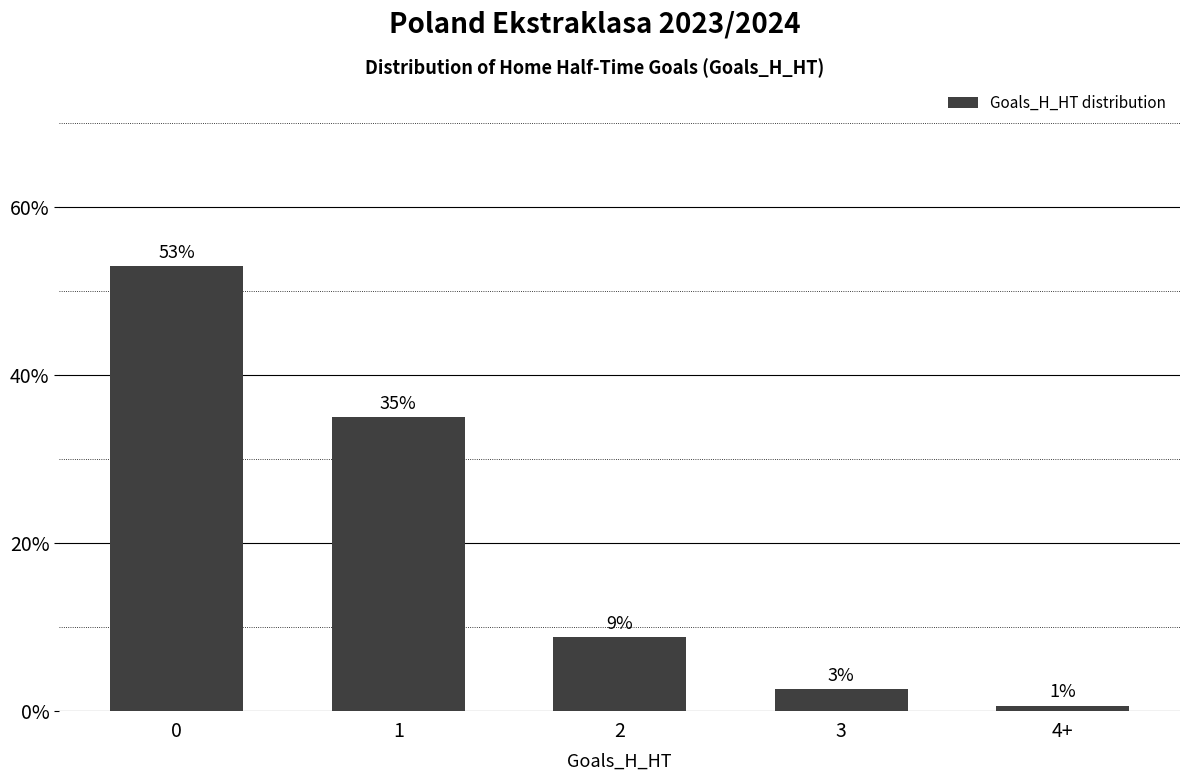

What is the difference between the maximum and second lowest values?

50.3